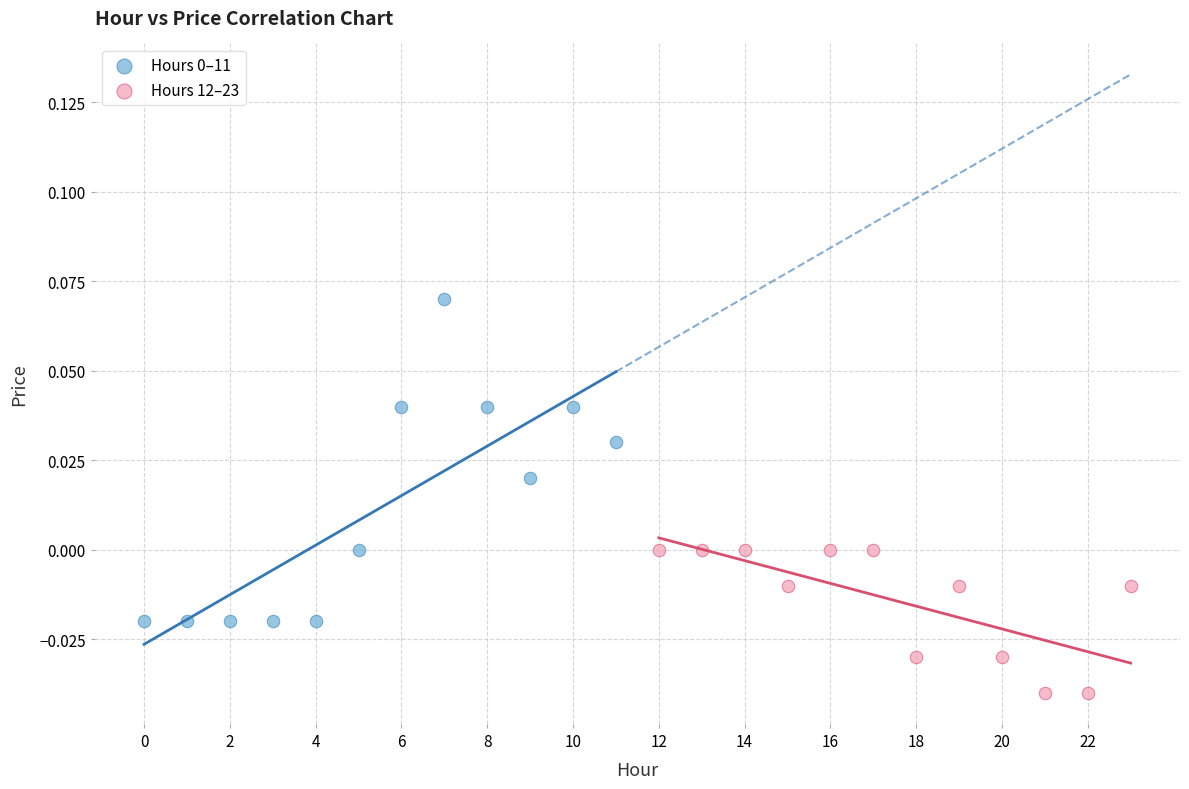

Which series contains the lowest Y value?

Hours 12–23